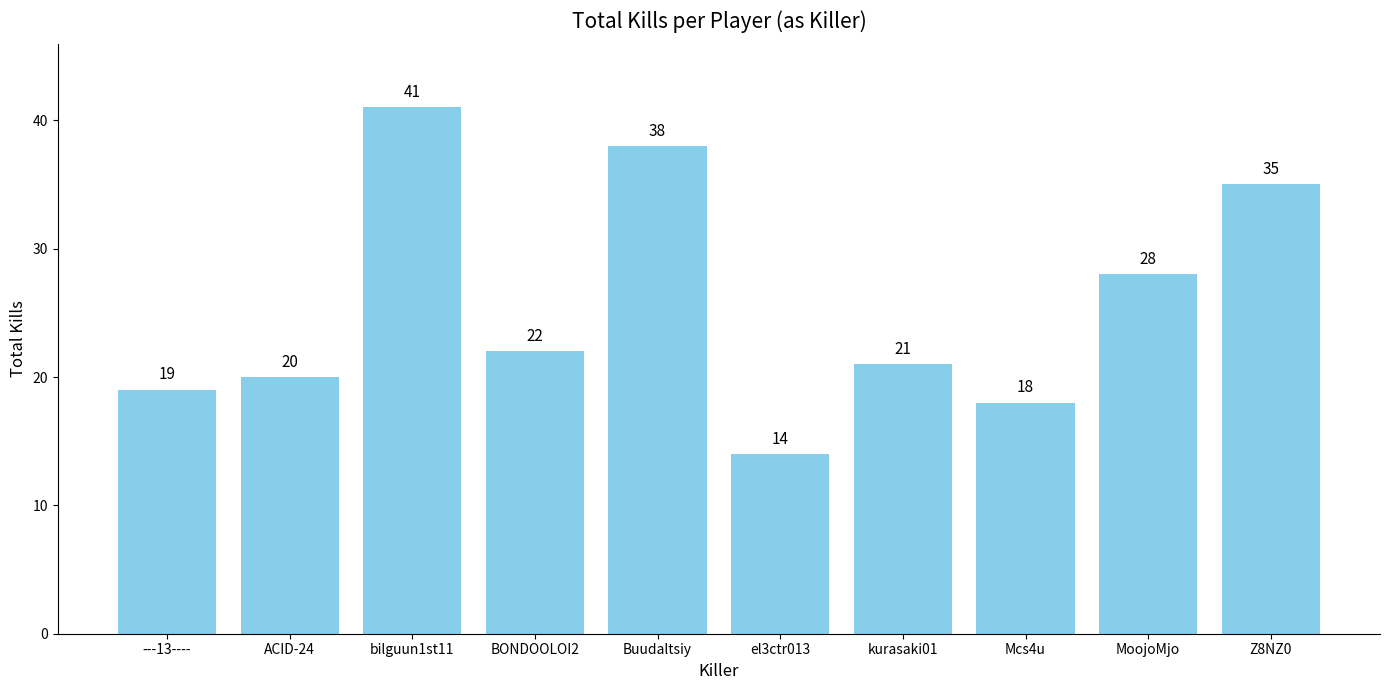

Rank the categories by value from lowest to highest.

el3ctr013, Mcs4u, ---13----, ACID-24, kurasaki01, BONDOOLOI2, MoojoMjo, Z8NZ0, Buudaltsiy, bilguun1st11